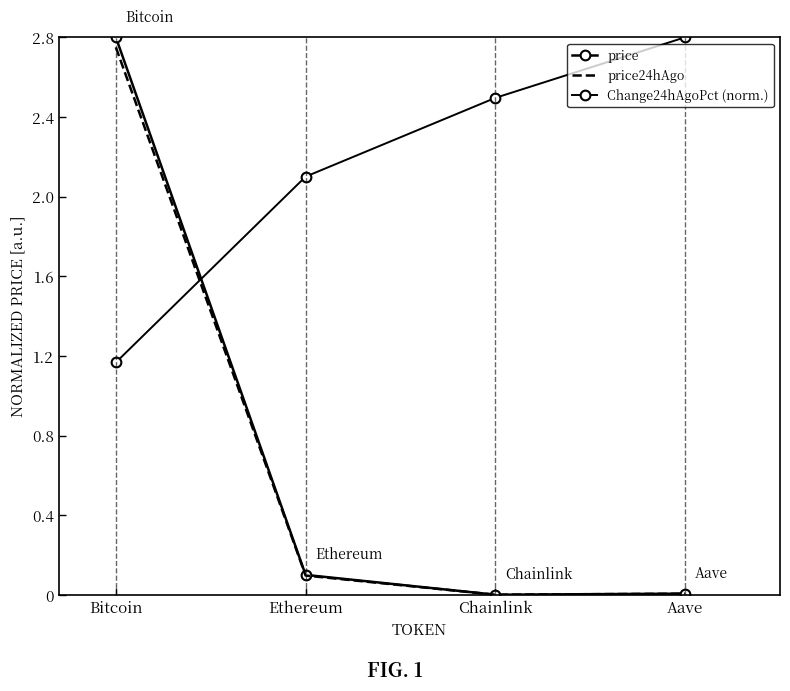

What is the label of the 3rd point from the right?

Ethereum